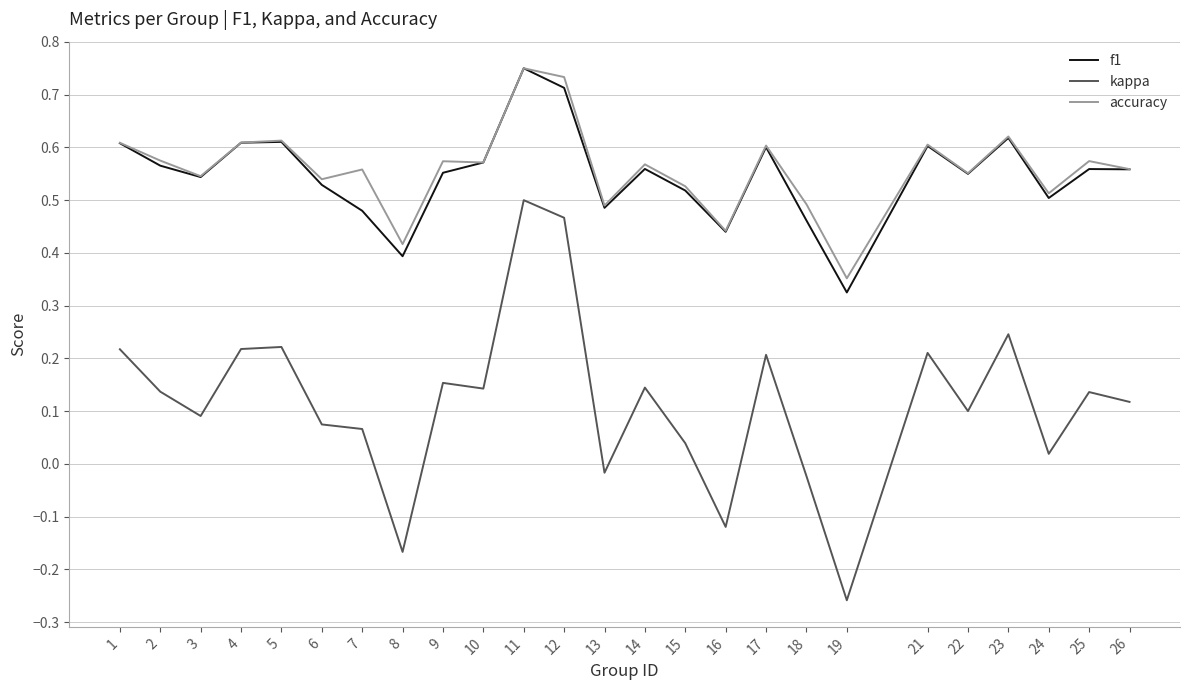

At which category does the chart reach its peak across all series?

11